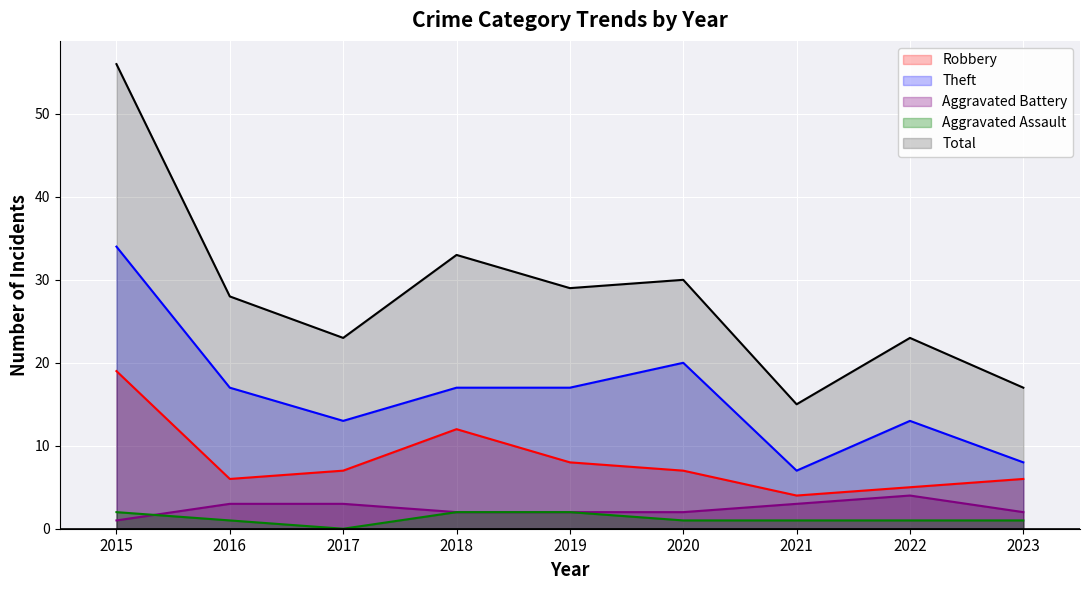

How many series are shown in this chart?

5